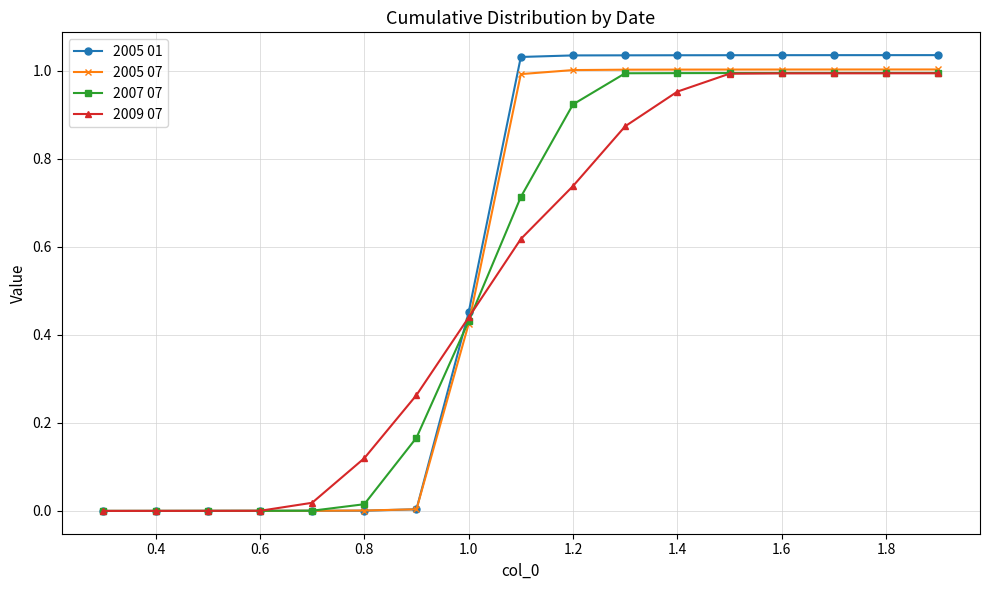

Which series has the widest spread of values?

2005 01